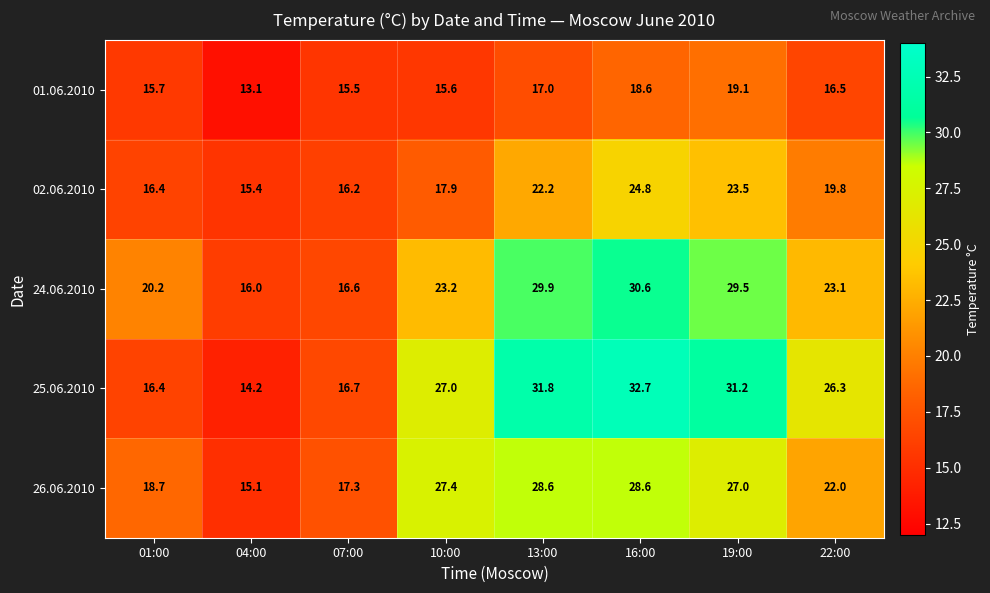

What is the average value of the 26.06.2010 series?

23.1